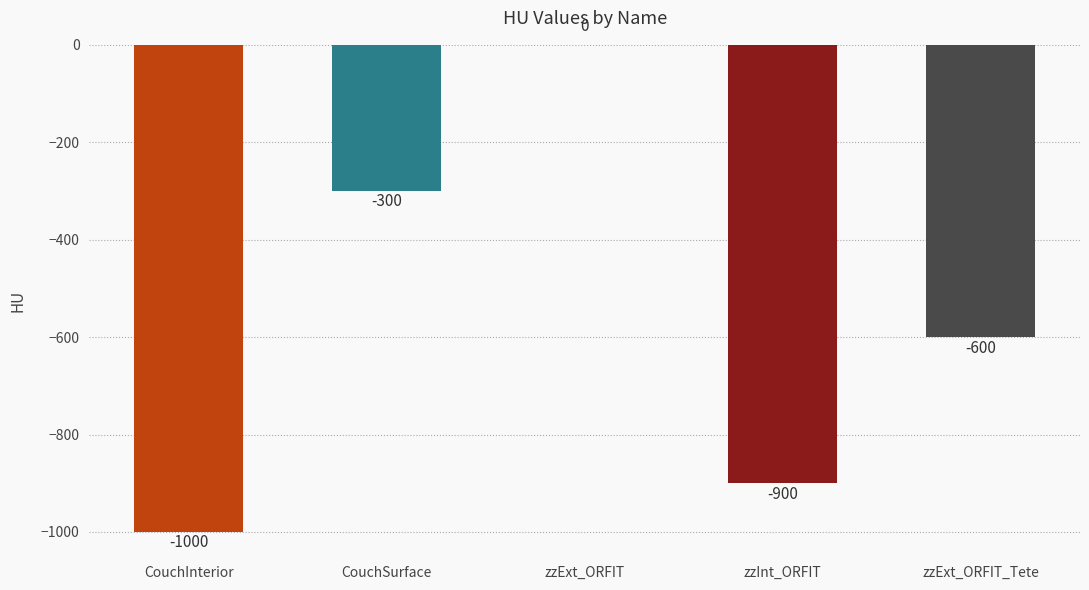

What is the change in value from CouchSurface to zzExt_ORFIT?

+300